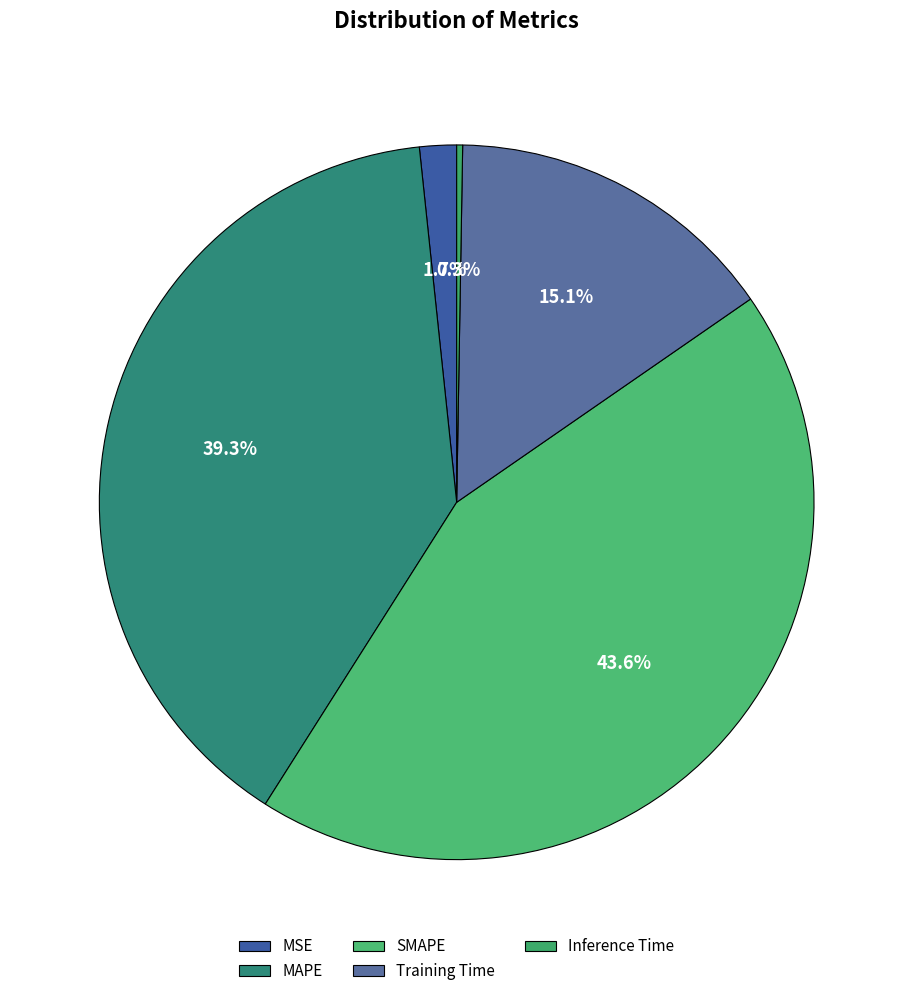

Count the number of slices in the pie.

5